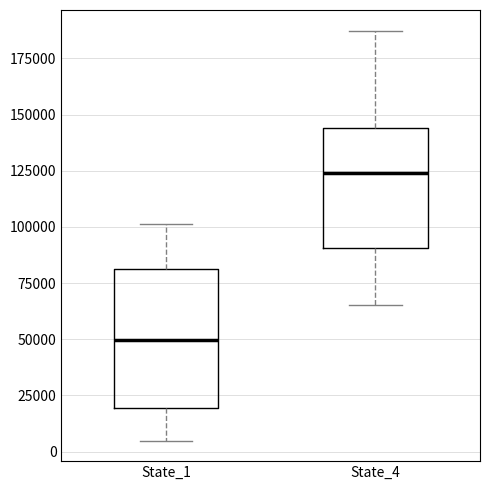

Comparing the boxes themselves (not the whiskers), which one is the tallest?

State_1